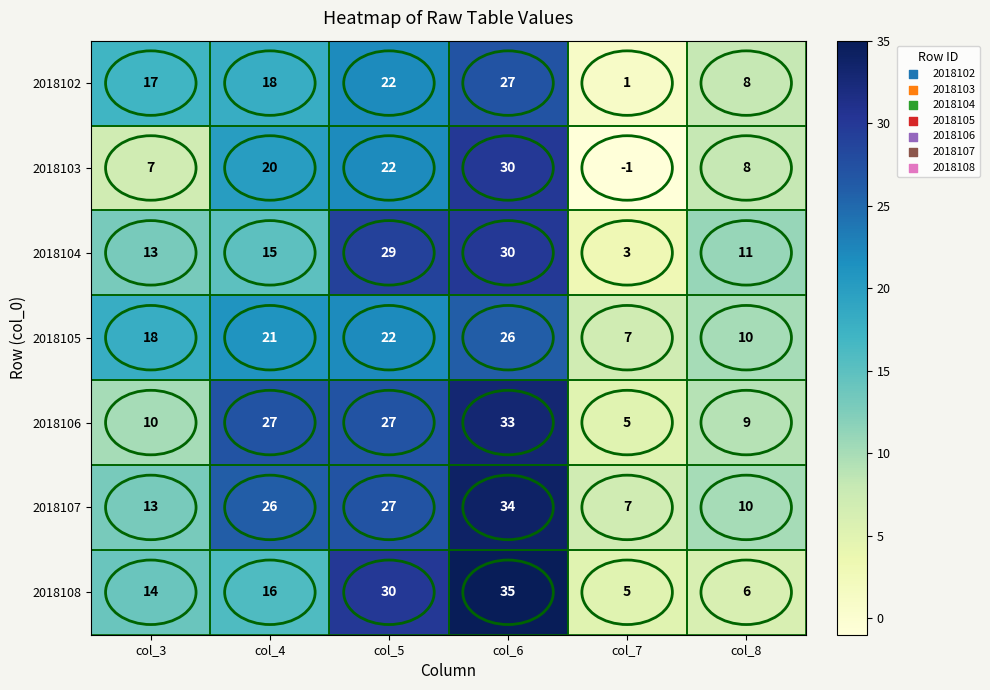

Which category has the highest value across all series?

col_6